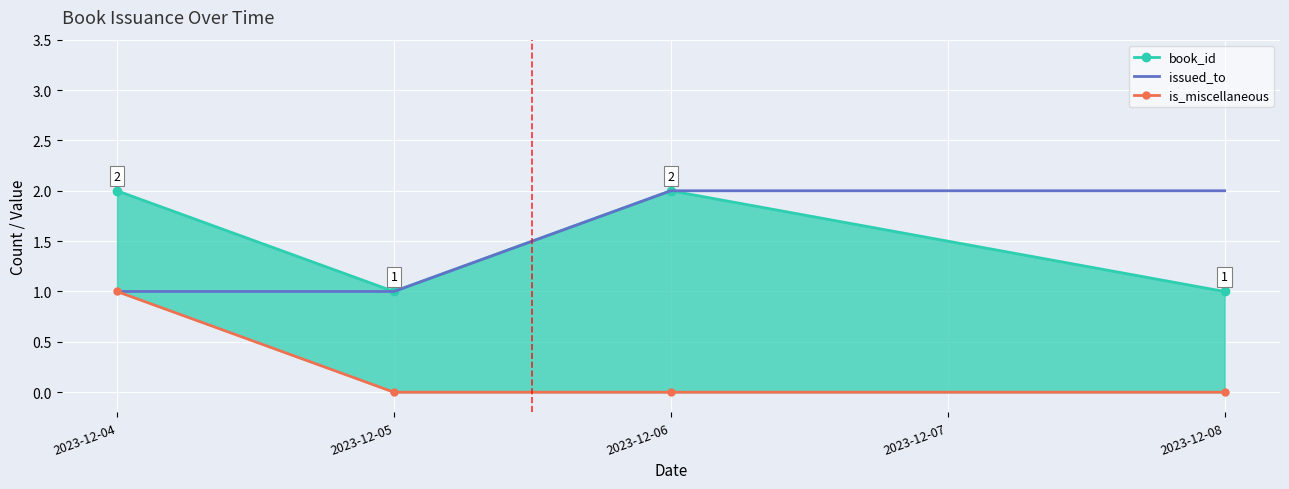

Is it true that issued_to equals 1 at 2023-12-05?

True